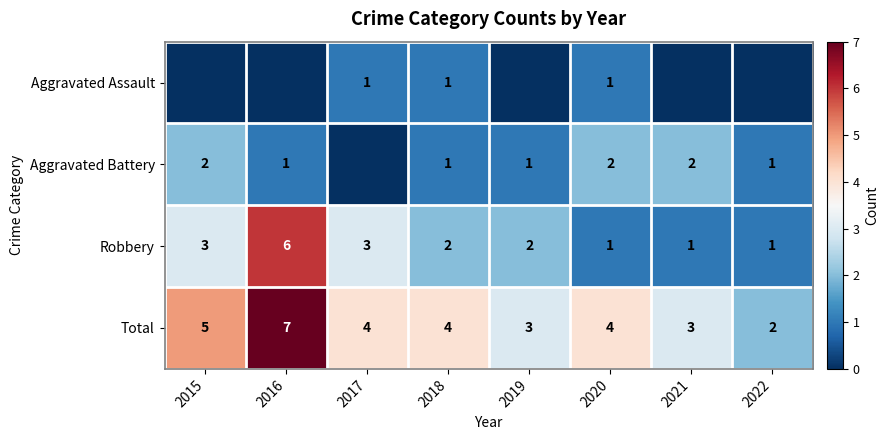

What is the spread (max minus min) of values at 2021?

3